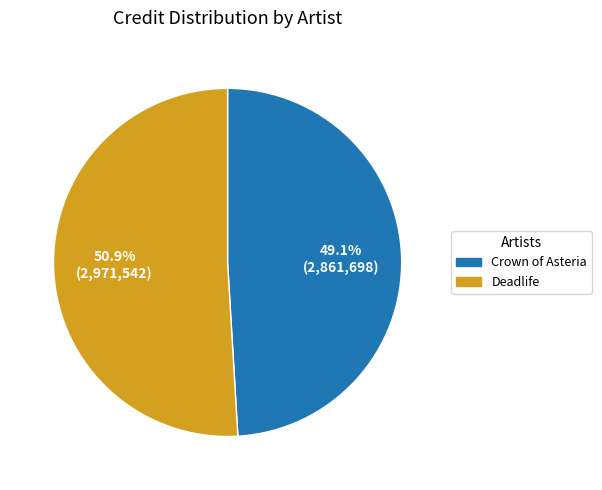

To the nearest percent, what is the difference between the largest and smallest slice percentages?

2%